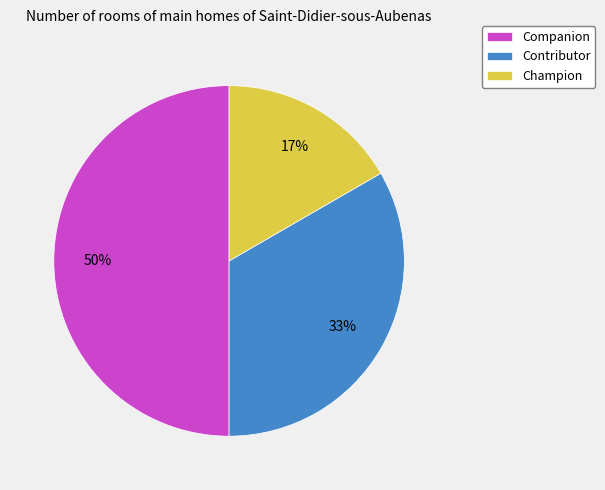

True or false: Companion accounts for 50% of the total.

True